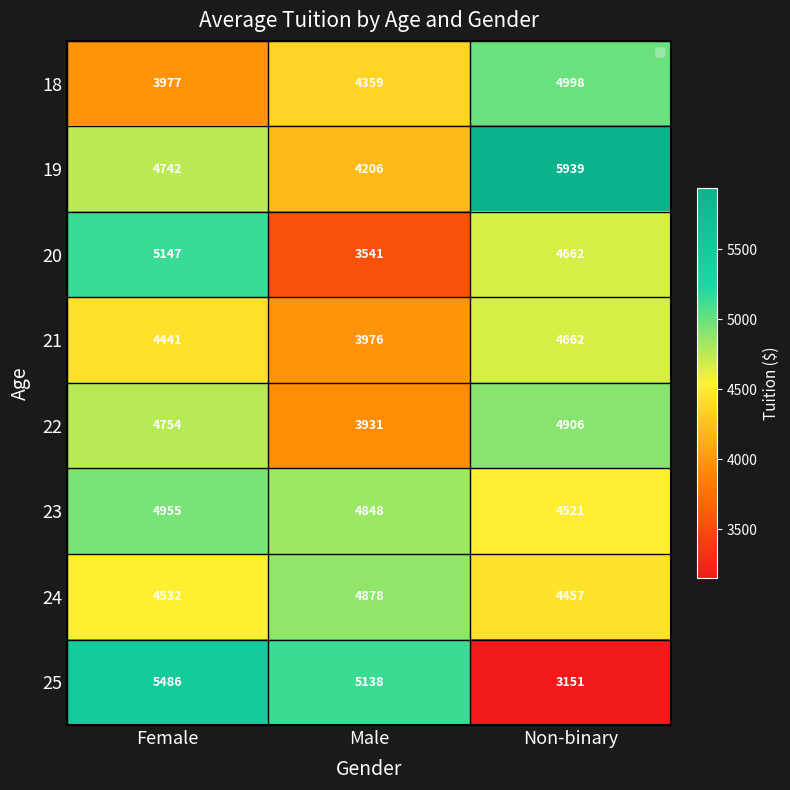

What is the greatest value displayed?

5939